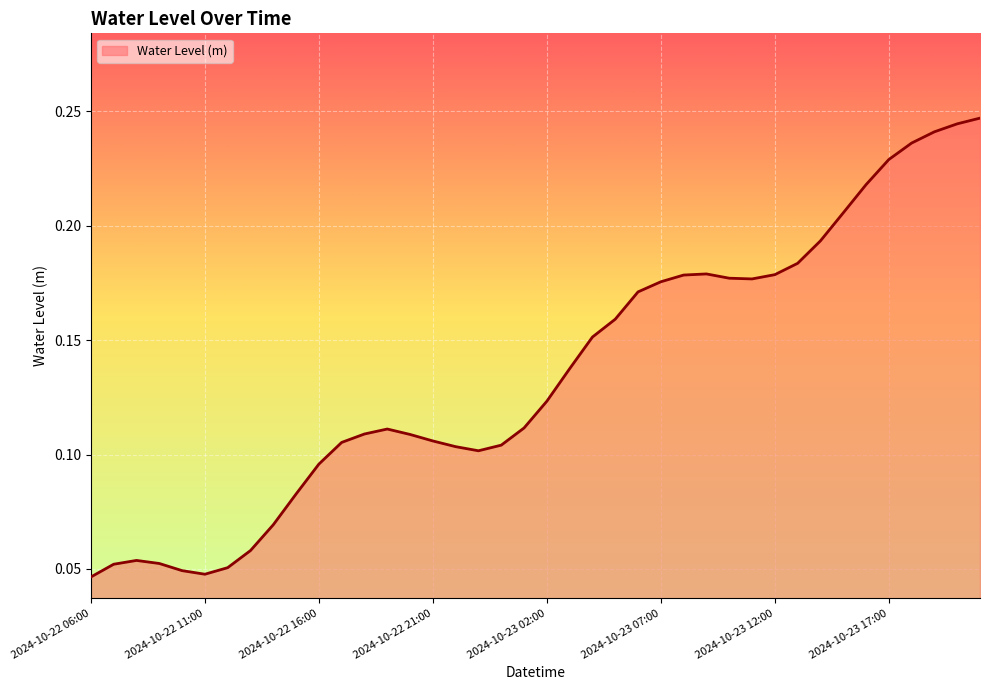

How many lines are shown in the chart?

1